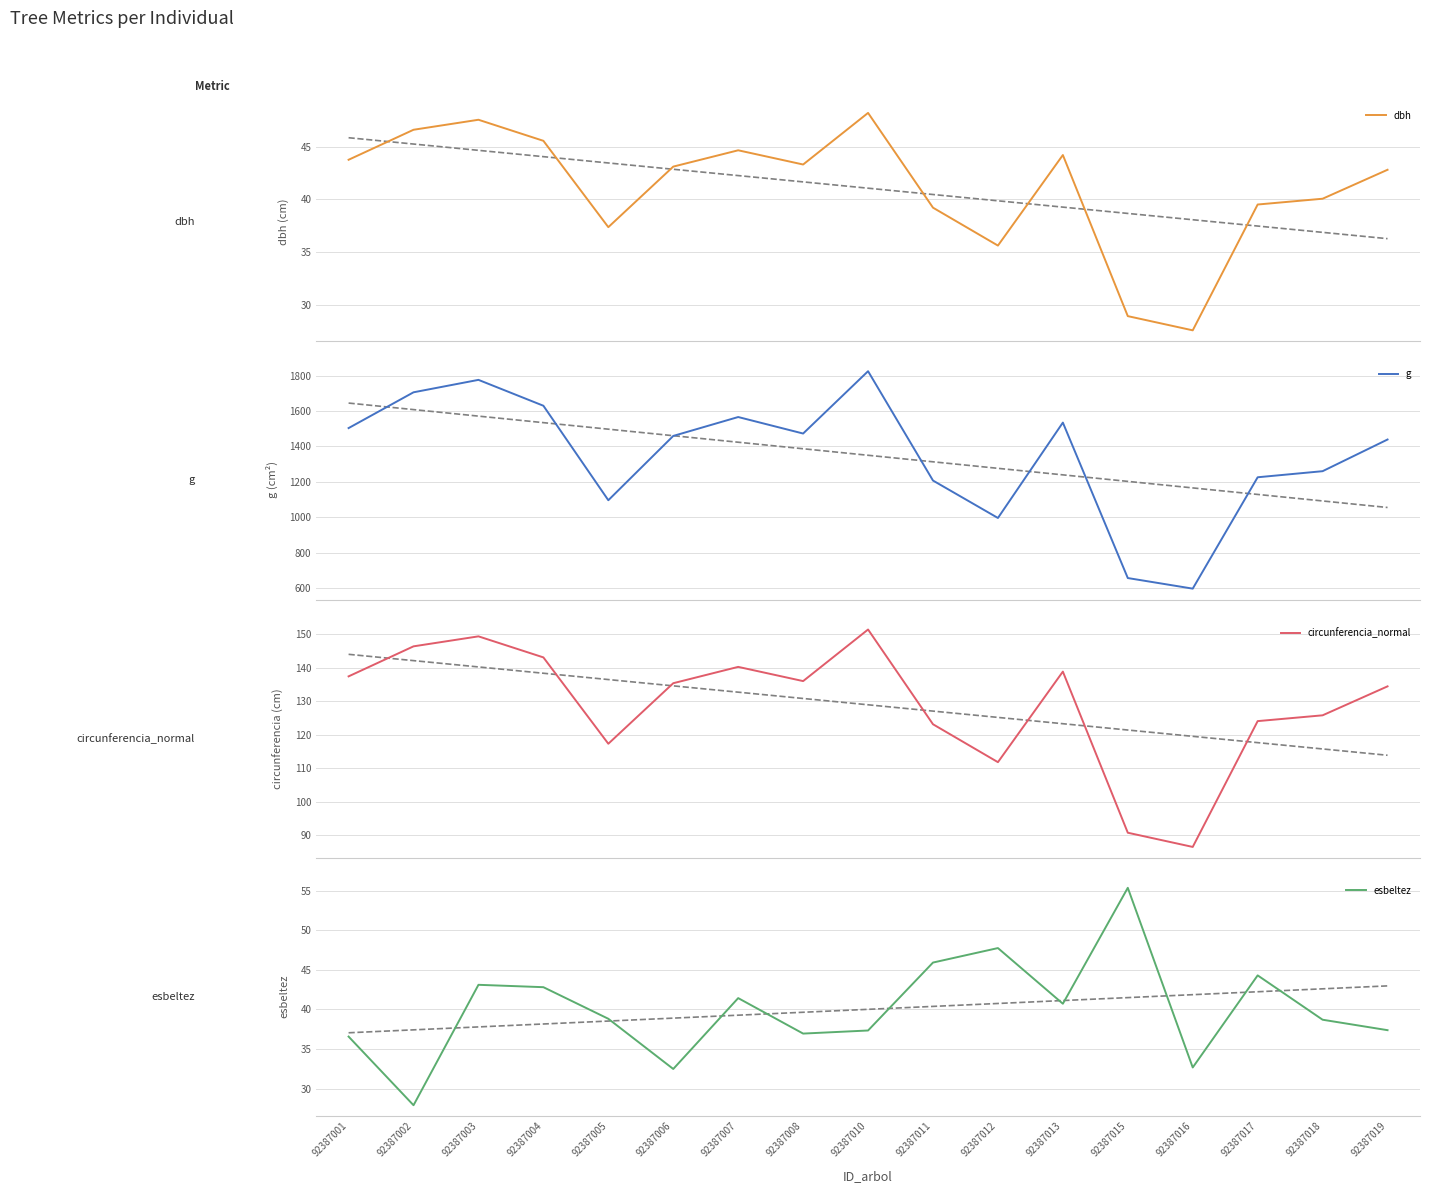

Reading left to right, extract all data points from this chart.

dbh: 92387001=43.8	92387002=46.6	92387003=47.5	92387004=45.5	92387005=37.4	92387006=43.1	92387007=44.6	92387008=43.3	92387010=48.2	92387011=39.2	92387012=35.6	92387013=44.2	92387015=28.9	92387016=27.6	92387017=39.5	92387018=40.0	92387019=42.8
g: 92387001=1503.3	92387002=1705.5	92387003=1775.8	92387004=1629.5	92387005=1095.7	92387006=1459.0	92387007=1565.8	92387008=1472.5	92387010=1824.7	92387011=1206.9	92387012=995.4	92387013=1534.4	92387015=656.0	92387016=596.1	92387017=1225.4	92387018=1259.8	92387019=1438.7
circunferencia_normal: 92387001=137.4	92387002=146.4	92387003=149.4	92387004=143.1	92387005=117.3	92387006=135.4	92387007=140.3	92387008=136.0	92387010=151.4	92387011=123.2	92387012=111.8	92387013=138.9	92387015=90.8	92387016=86.5	92387017=124.1	92387018=125.8	92387019=134.5
esbeltez: 92387001=36.6	92387002=27.9	92387003=43.1	92387004=42.8	92387005=38.8	92387006=32.5	92387007=41.4	92387008=37.0	92387010=37.3	92387011=45.9	92387012=47.8	92387013=40.7	92387015=55.4	92387016=32.7	92387017=44.3	92387018=38.7	92387019=37.4